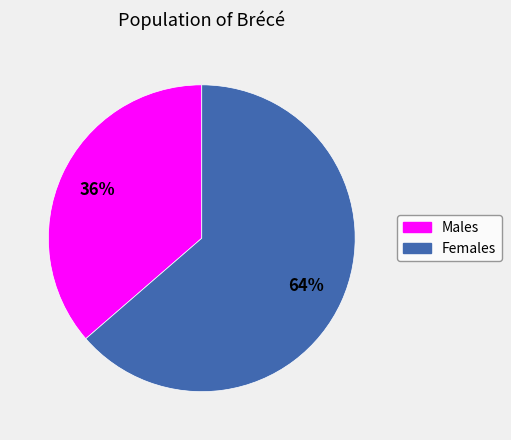

Does any single category account for the majority?

Yes